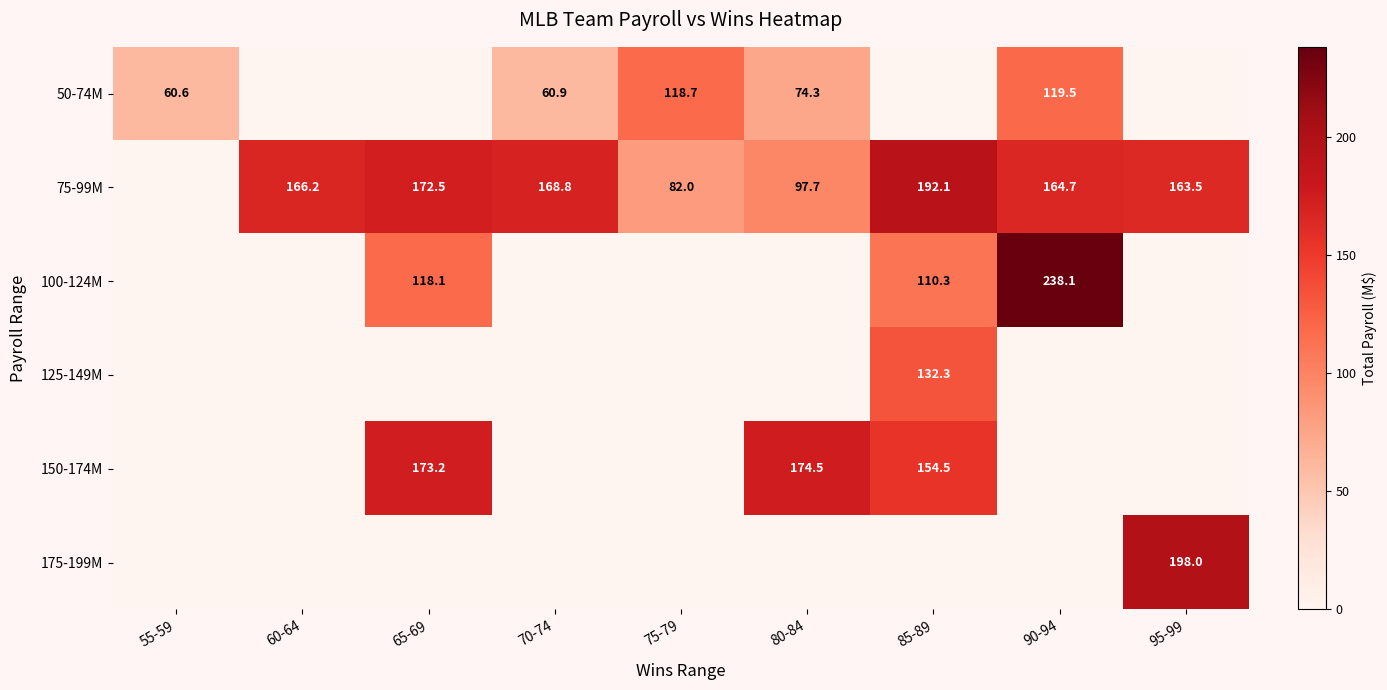

The 50-74M series shows 19.9 at 80-84. True or false?

False